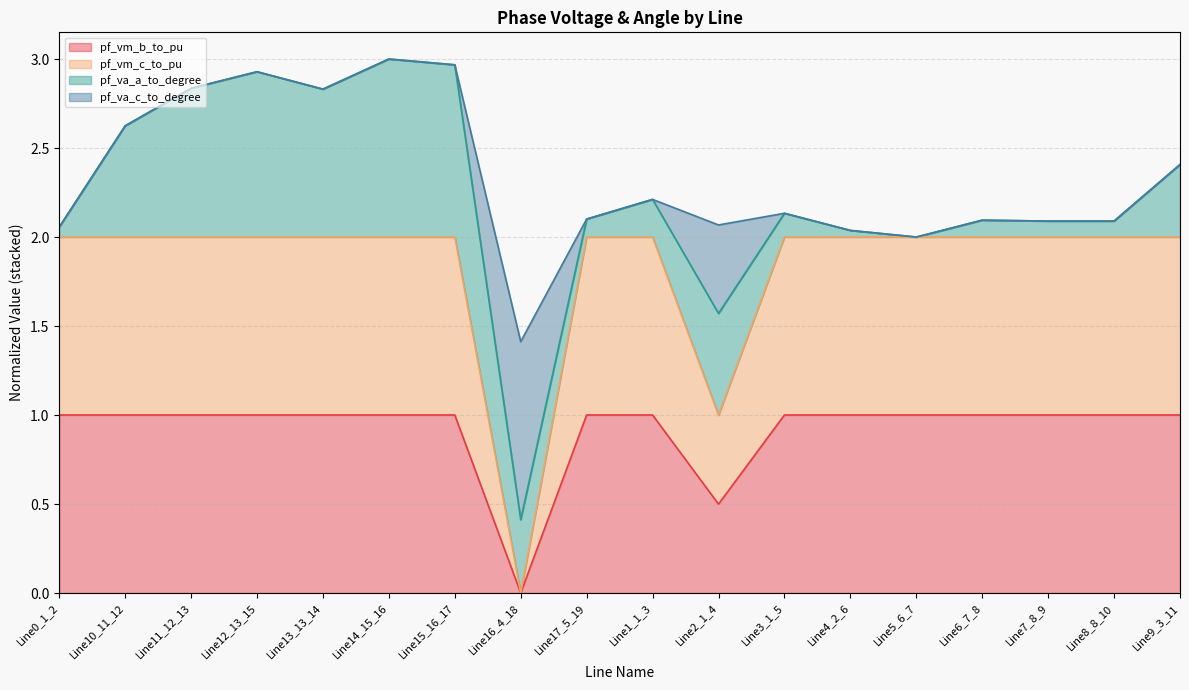

What is the difference between the second highest and minimum values in the pf_vm_b_to_pu series?

1.0